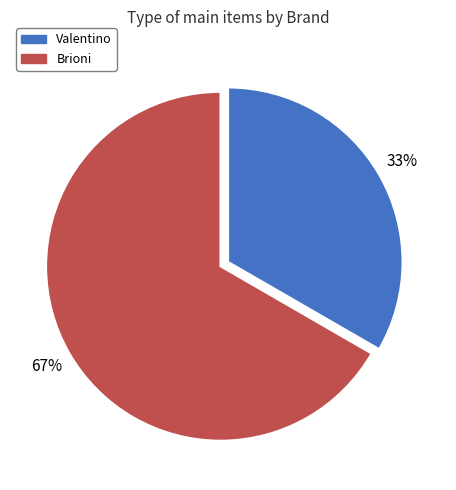

Does any single category account for the majority?

Yes